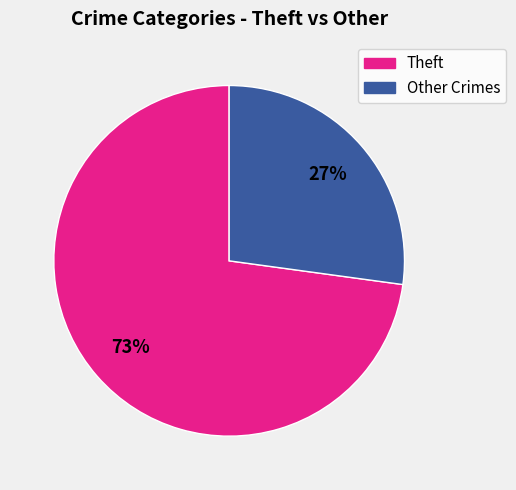

To the nearest percent, what is the difference between the largest and smallest slice percentages?

46%